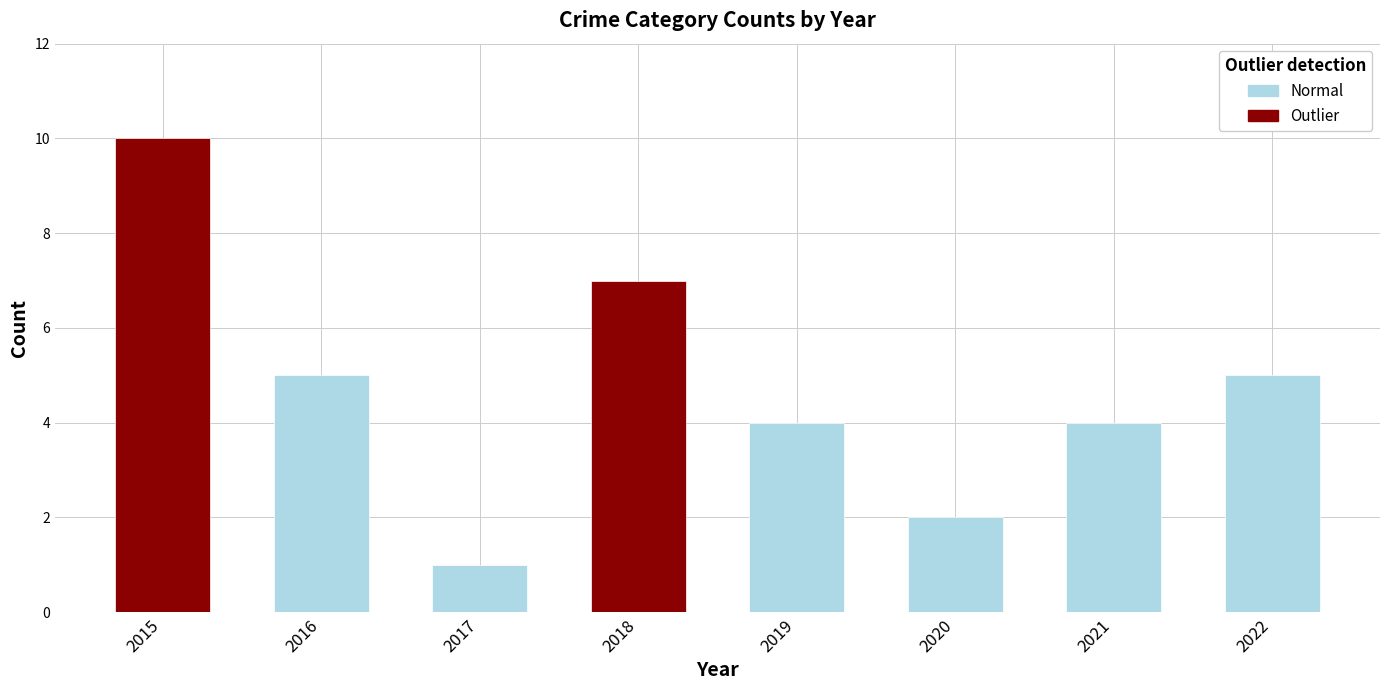

True or false: the data shows 7 at 2018.

True